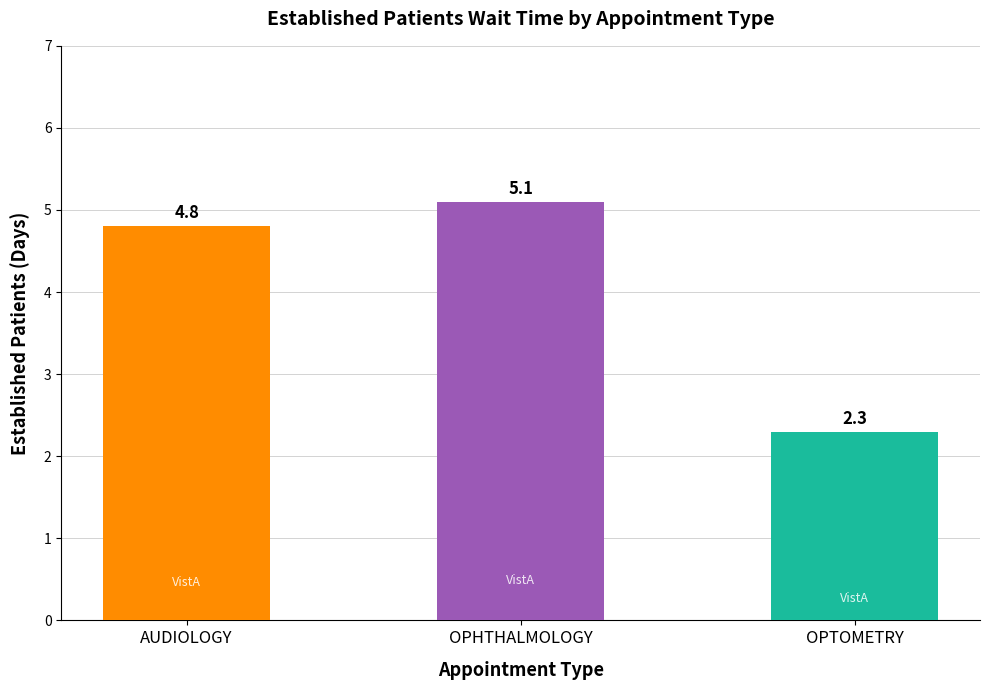

Rank the categories by value from highest to lowest.

OPHTHALMOLOGY, AUDIOLOGY, OPTOMETRY